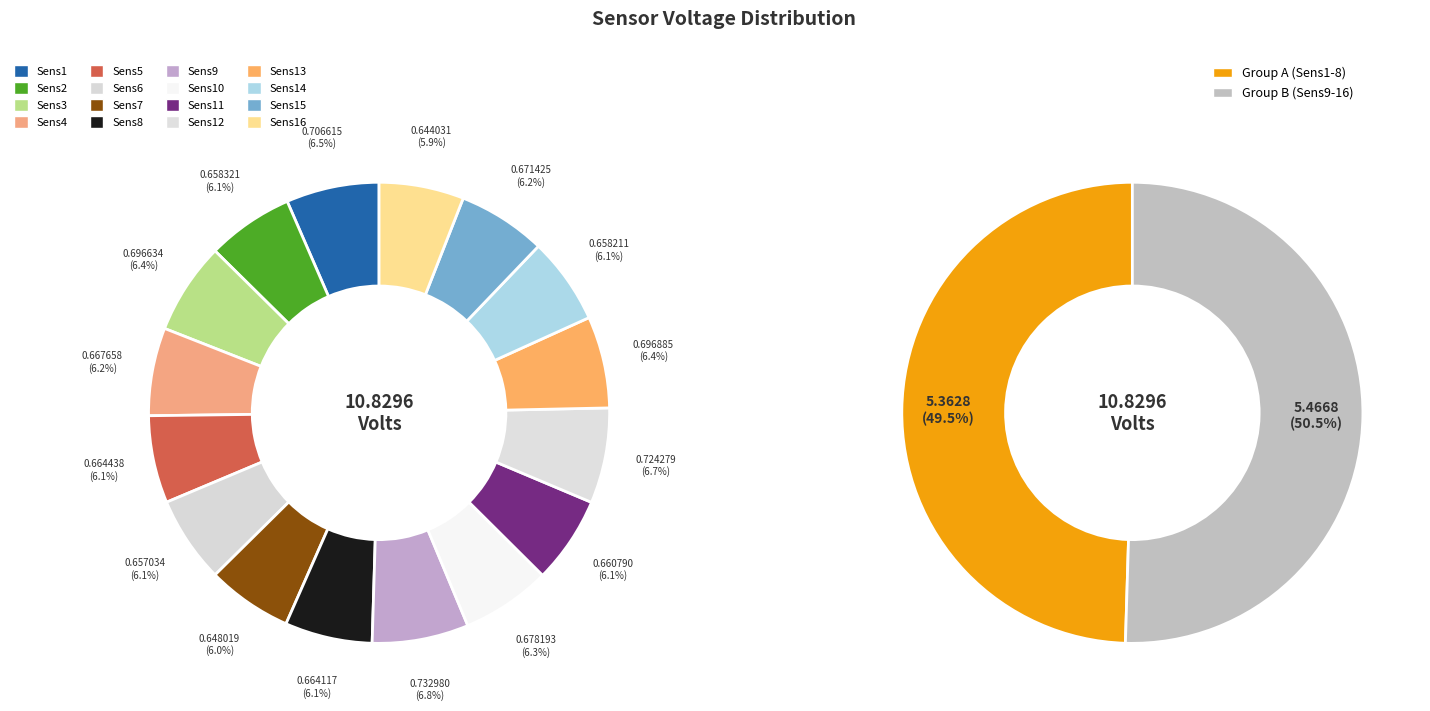

True or false: Sens5 accounts for 6% of the total.

True